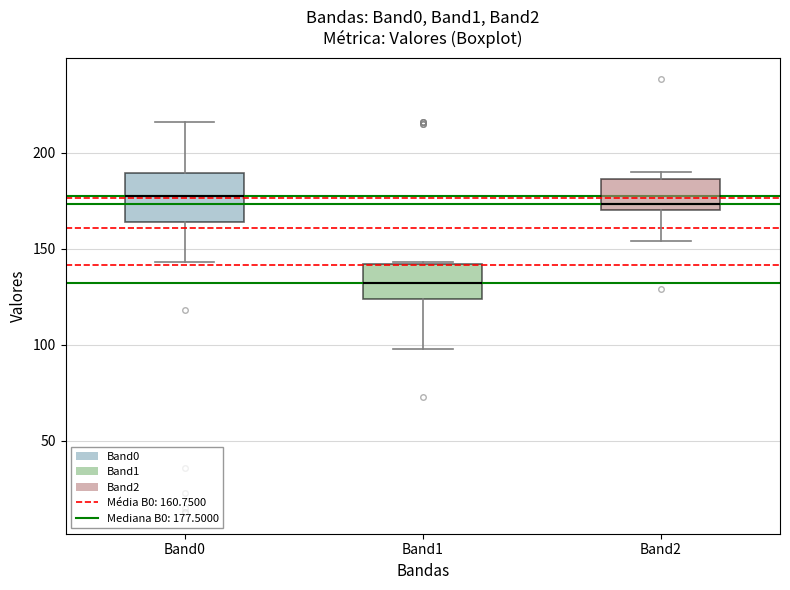

Reading left to right, transcribe this box plot: for each box, give where its median line is, the range the box spans, and where its two whiskers end, as read against the y-axis. The values are not printed on the chart, so give them approximately, as read against the axis.

Band0: median 180, box 165 to 190, whiskers 145 to 215
Band1: median 130, box 125 to 140, whiskers 100 to 145
Band2: median 175, box 170 to 185, whiskers 155 to 190